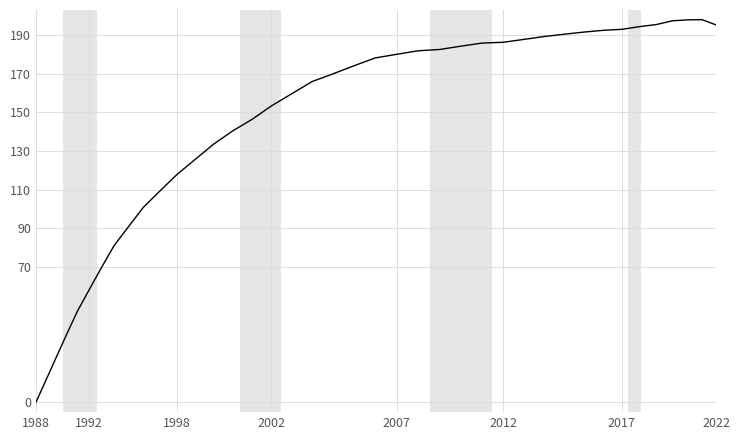

What is the difference between the maximum and minimum values?

198.0